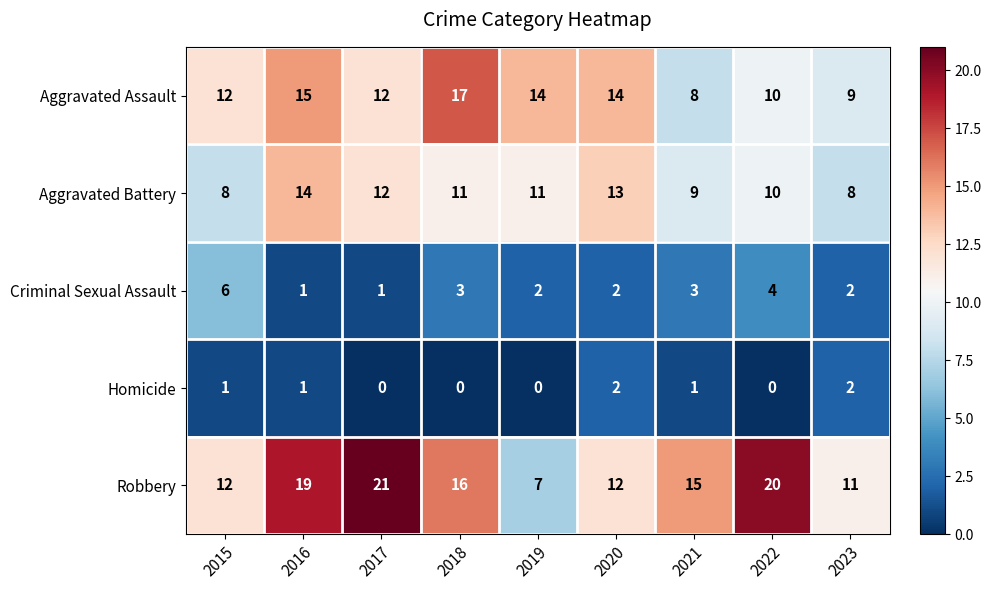

The value of Criminal Sexual Assault at 2019 is 2. True or false?

True